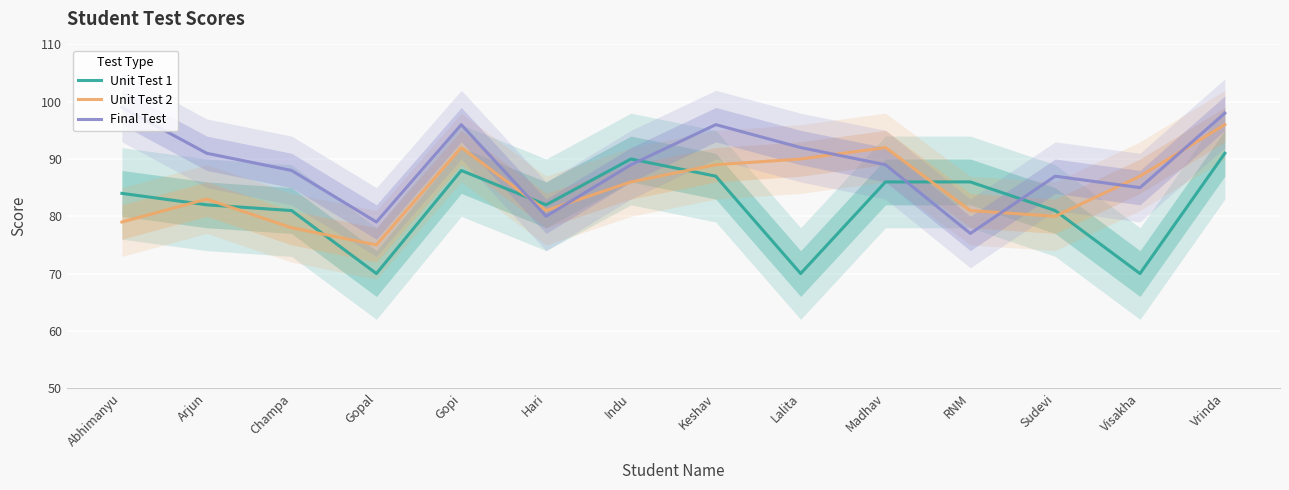

Which series has the largest range (max minus min)?

Final Test